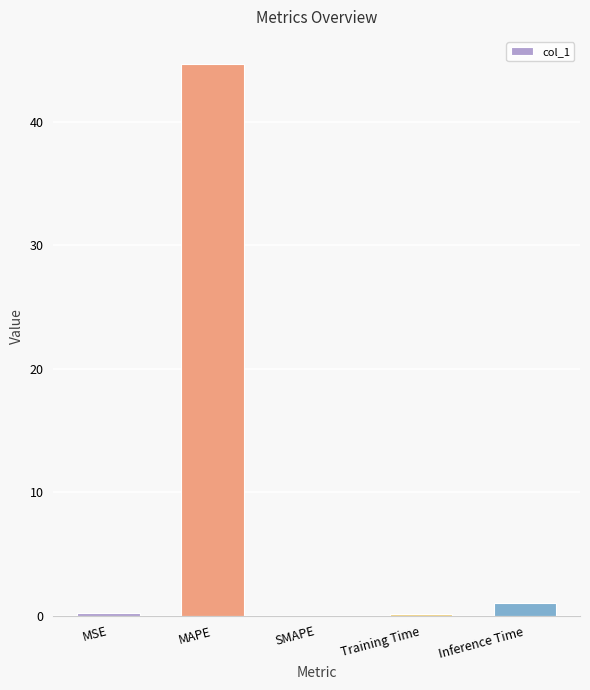

Is it true that the value at MAPE is 44.7?

True